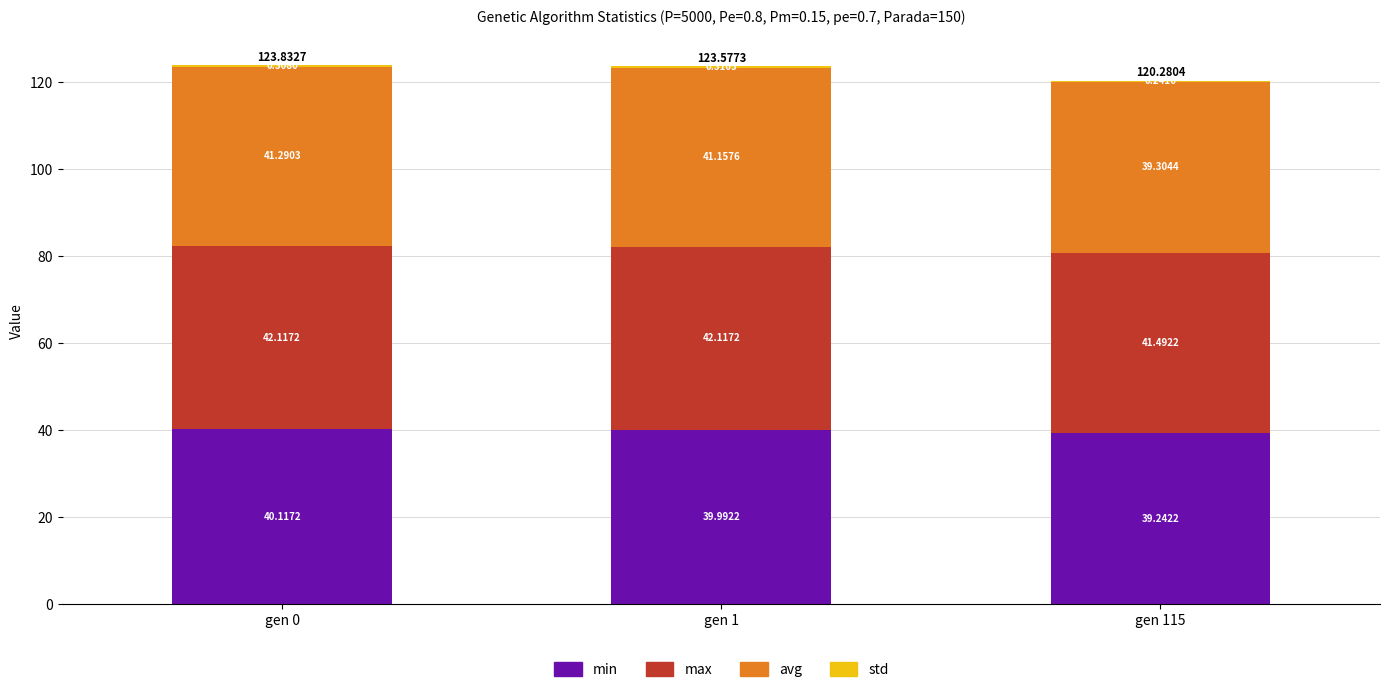

What is the sum of all min values?

119.4